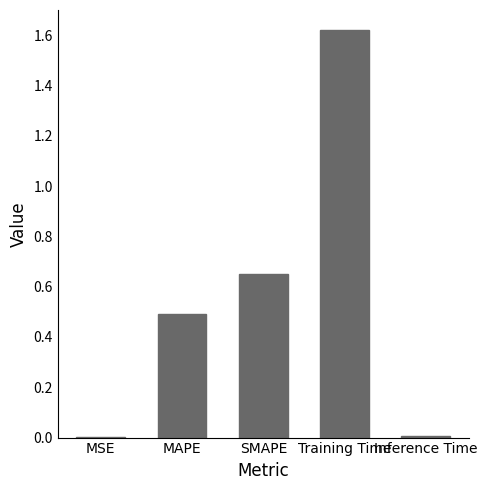

Which category has the highest value across all series?

Training Time